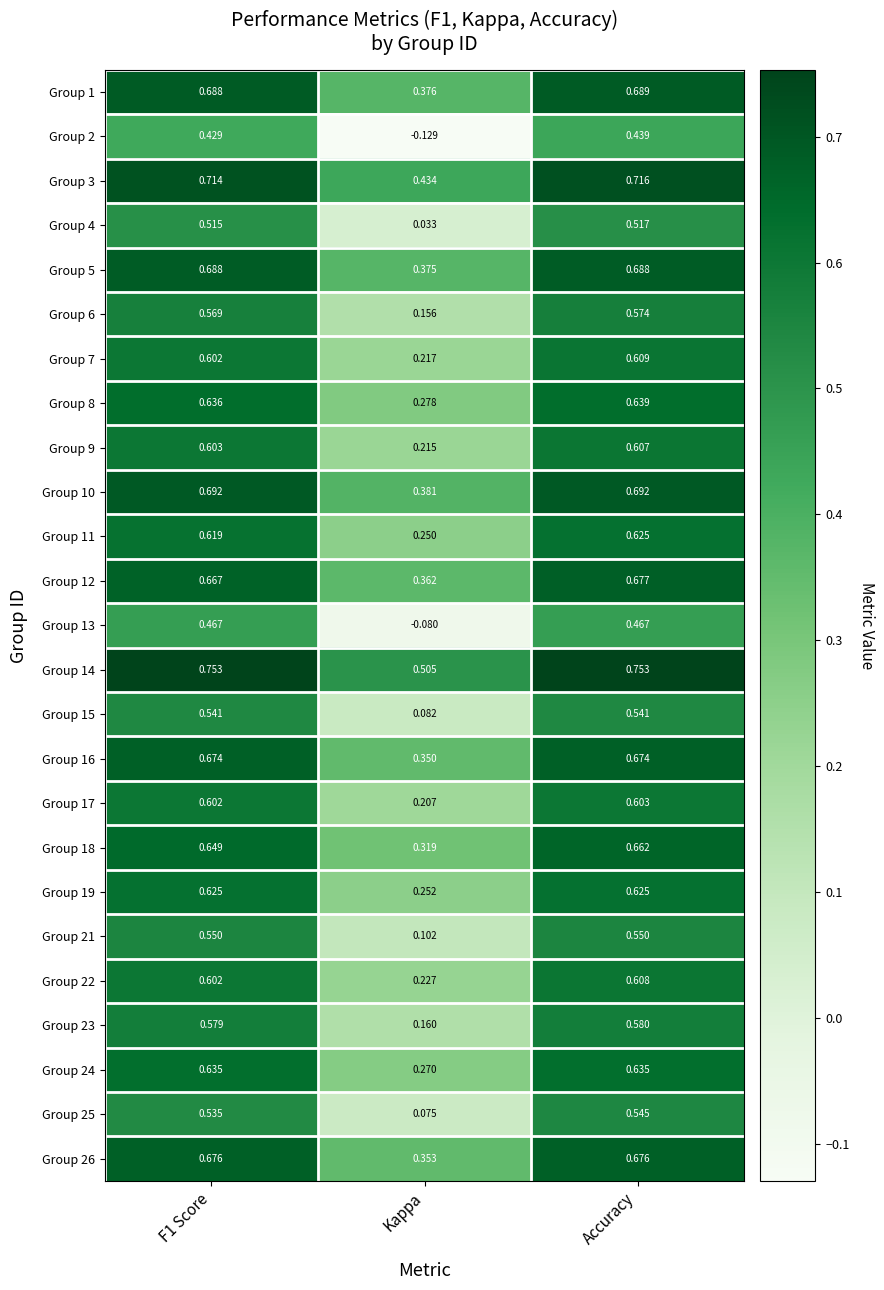

At which label does Group 4 reach its peak?

Accuracy